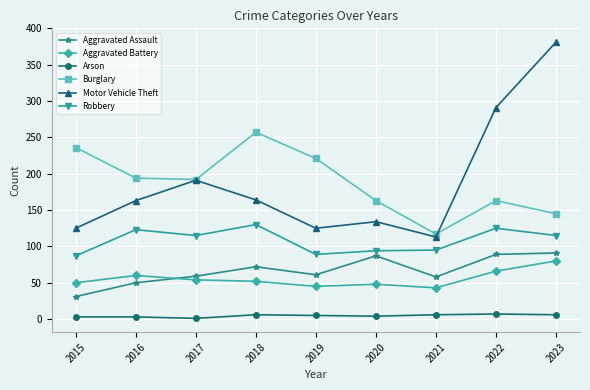

What is the difference between the highest and lowest values at 2018?

251